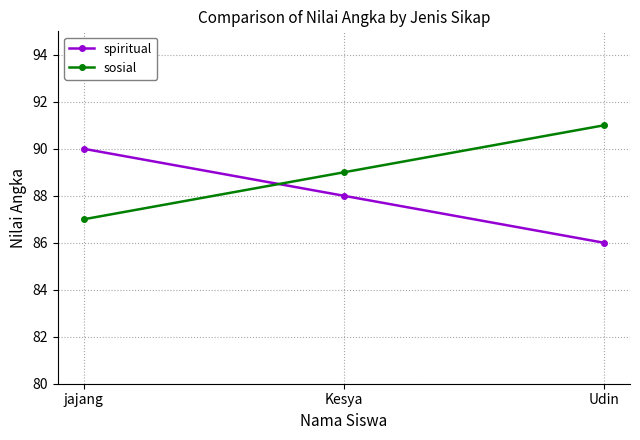

Rank the series by their maximum value, from highest to lowest.

sosial, spiritual